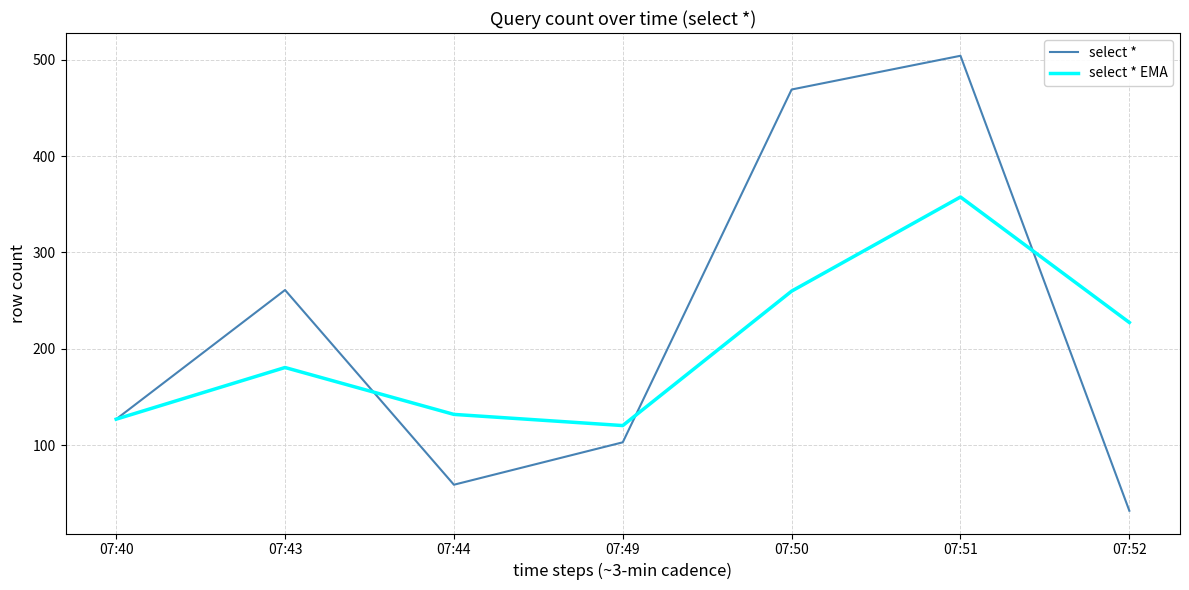

List the series in order of their peak value, lowest first.

select * EMA, select *